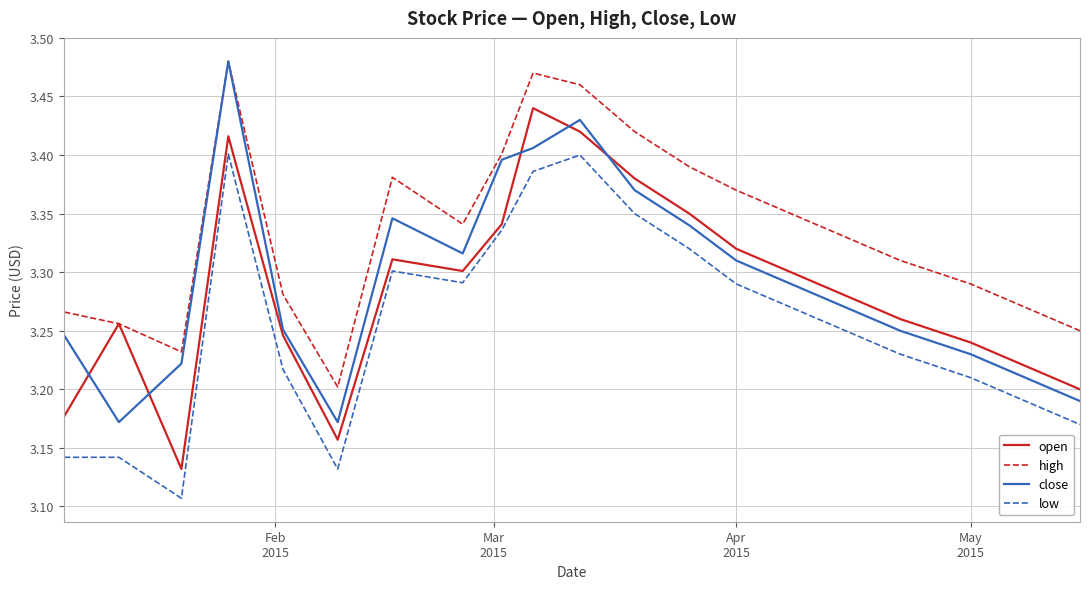

True or false: high has more than 0 interior local peaks.

True